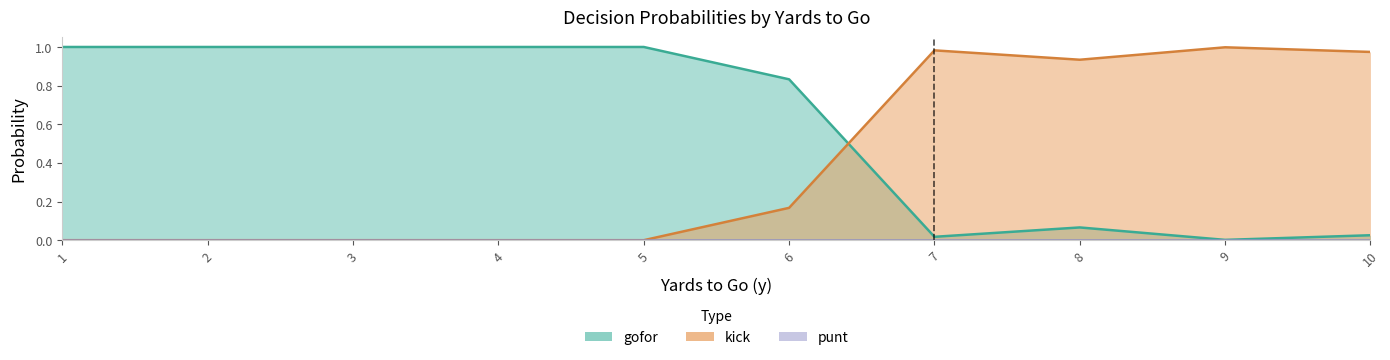

Which series has the largest total across all categories?

gofor